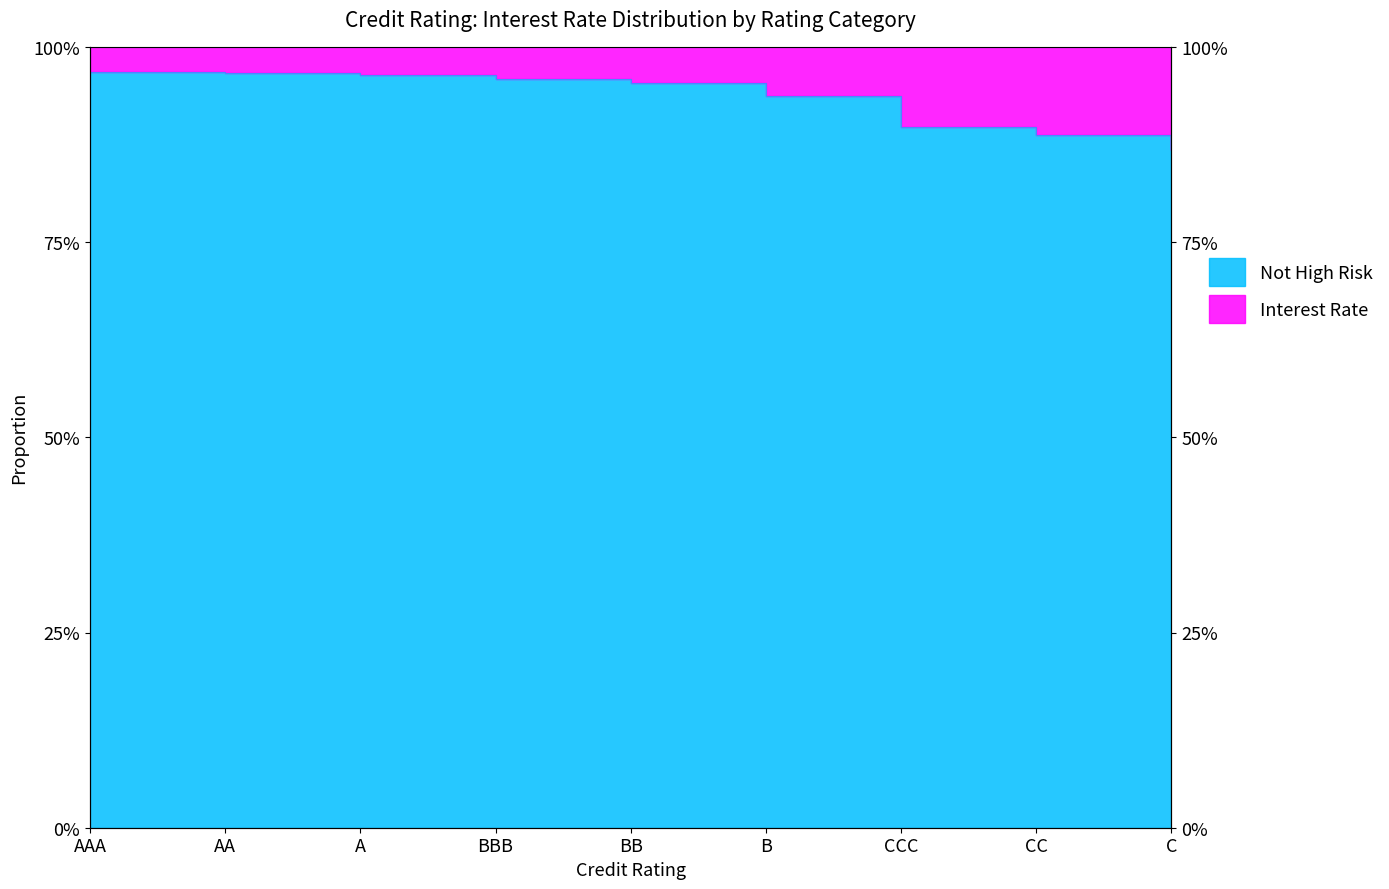

Reading left to right, what are all the values shown in this chart?

1.0	1.0	1.0	1.0	1.0	0.9	0.9	0.9	0.9